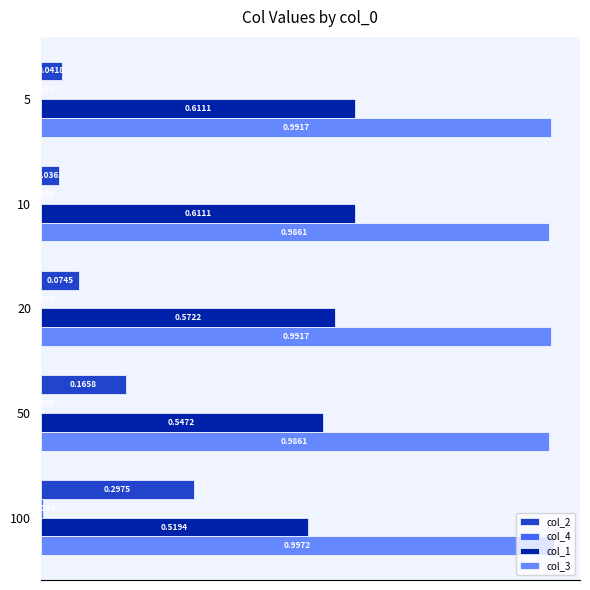

Between 5 and 100, which series saw the biggest shift?

col_2